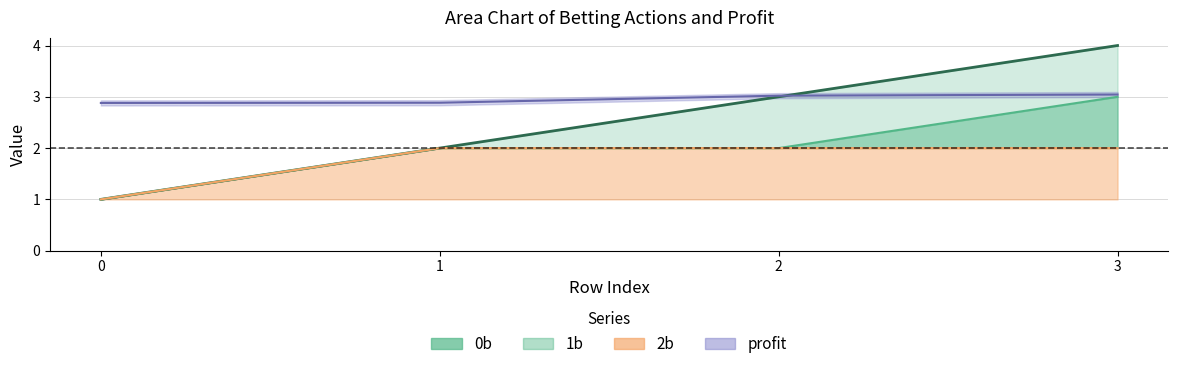

Which series has the largest total across all categories?

profit